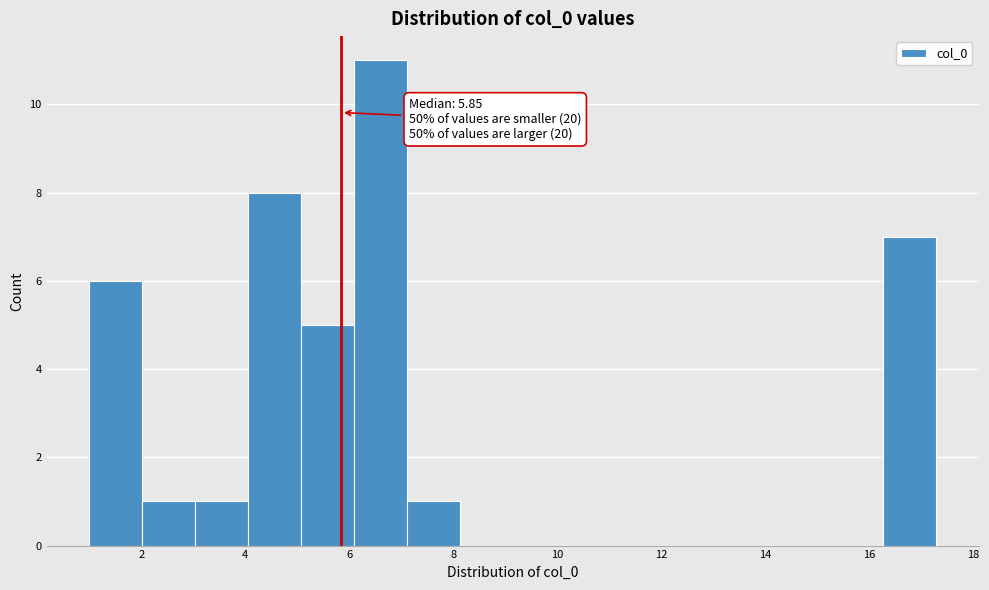

Over which range of the x-axis is the bar tallest?

6.0 to 7.2